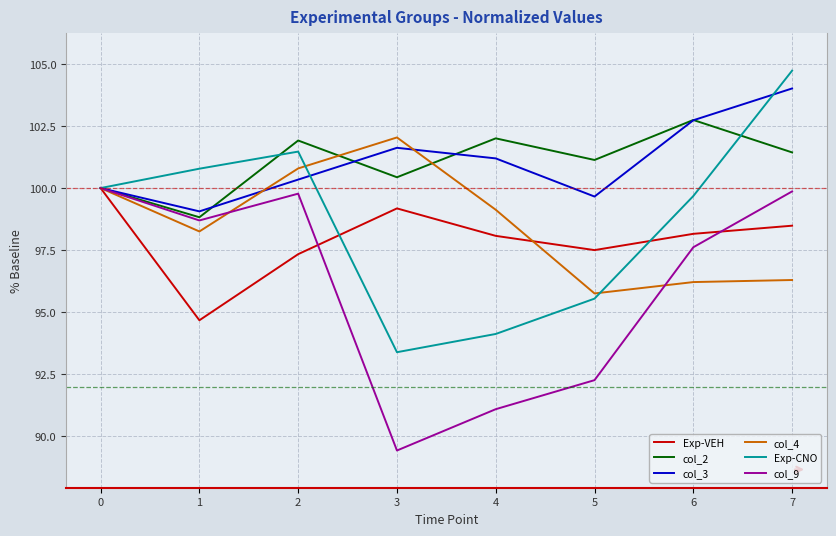

How many interior local valleys does the col_4 series have?

2